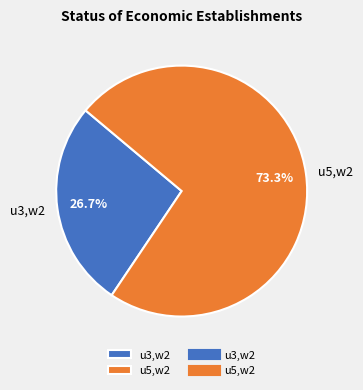

Which slice is the largest?

u5,w2